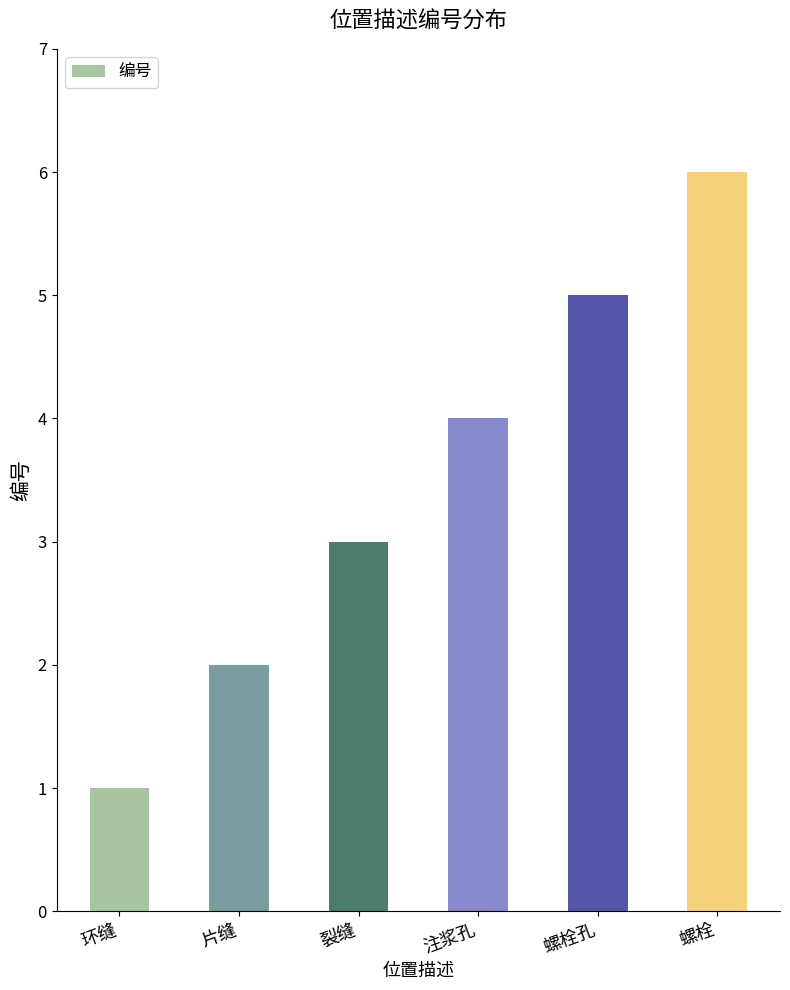

What is the minimum value shown in the chart?

1